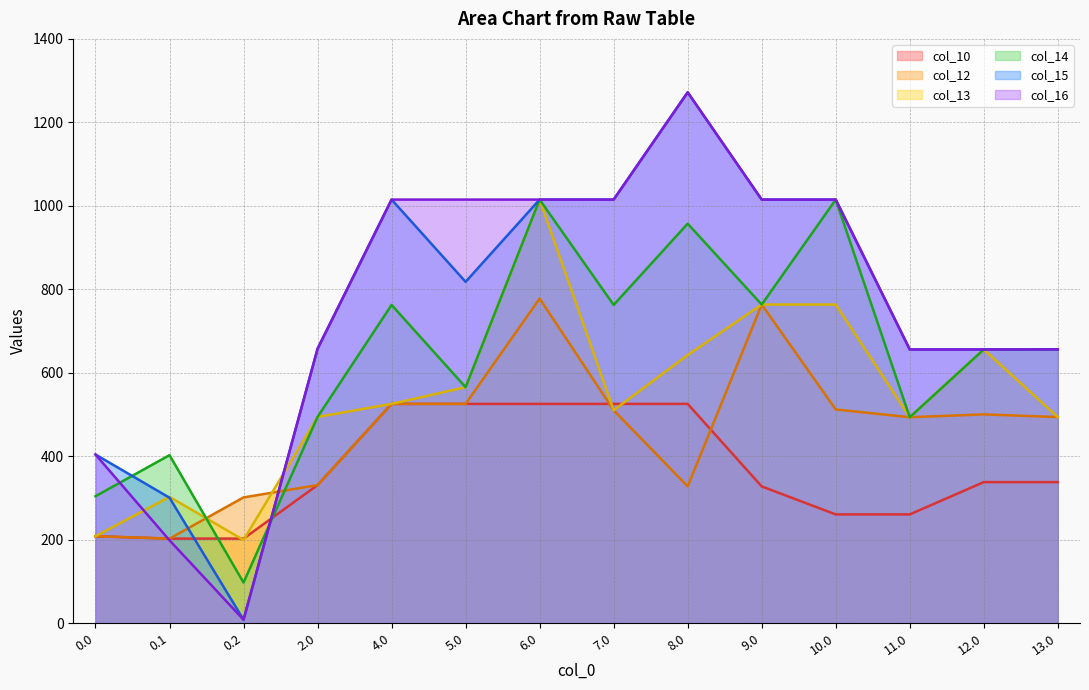

Where does the col_15 series first go above 817?

4.0